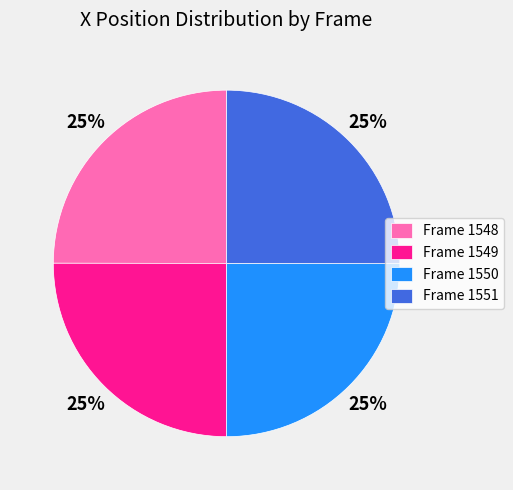

Count the number of slices in the pie.

4